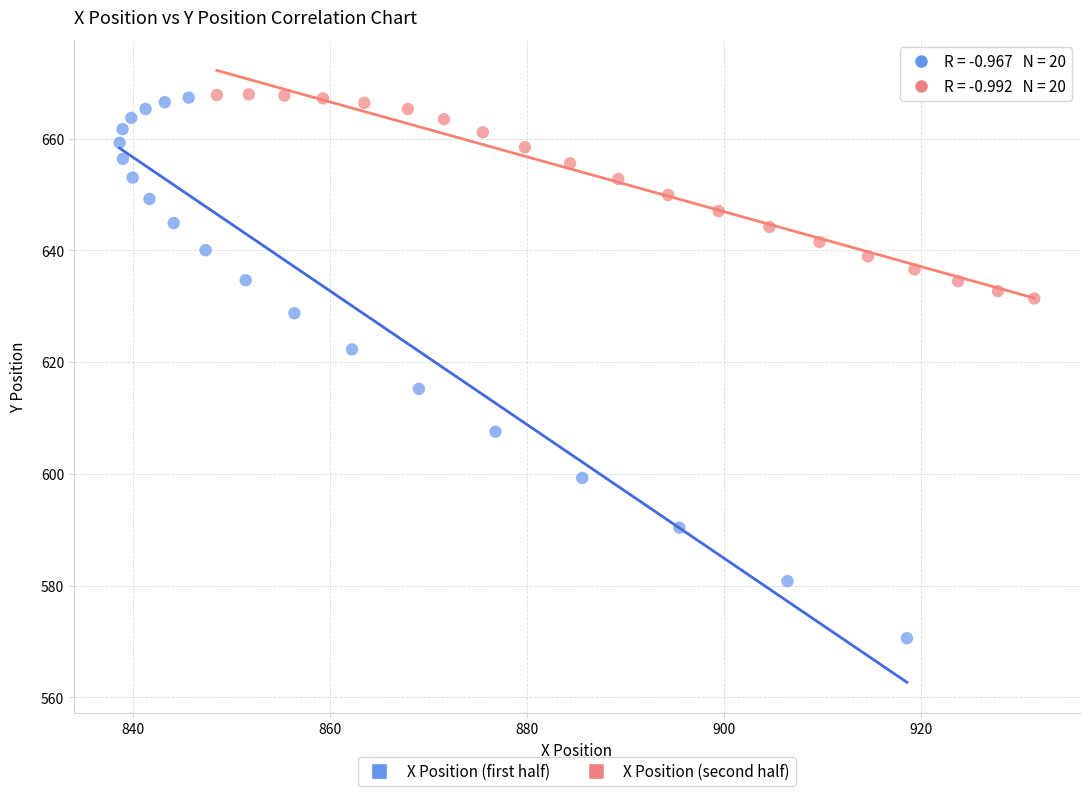

Which series reaches the minimum Y coordinate?

X Position (first half)